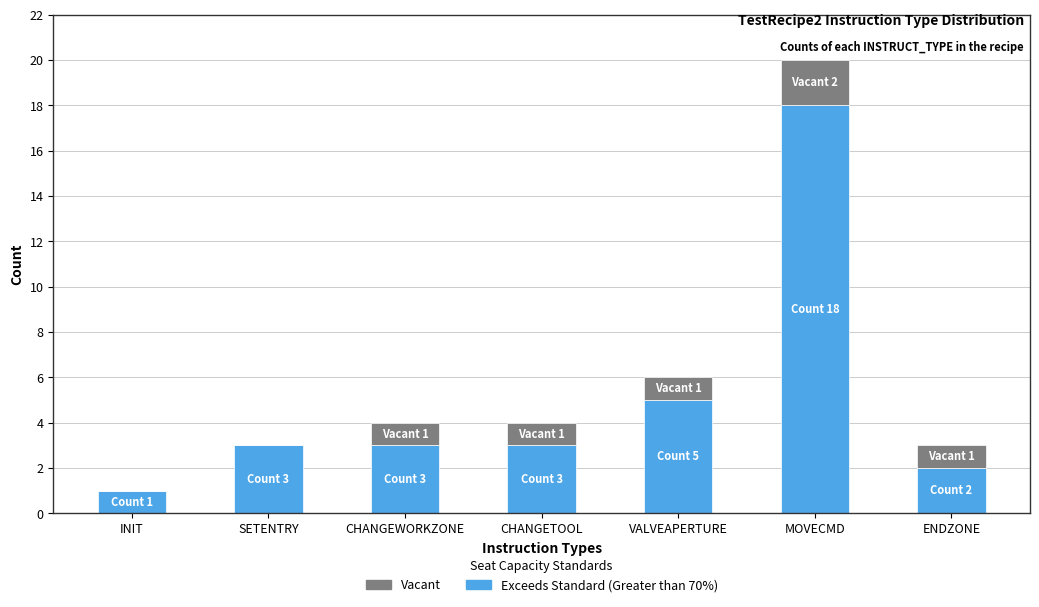

Are the bars grouped side by side (vs. stacked)?

No